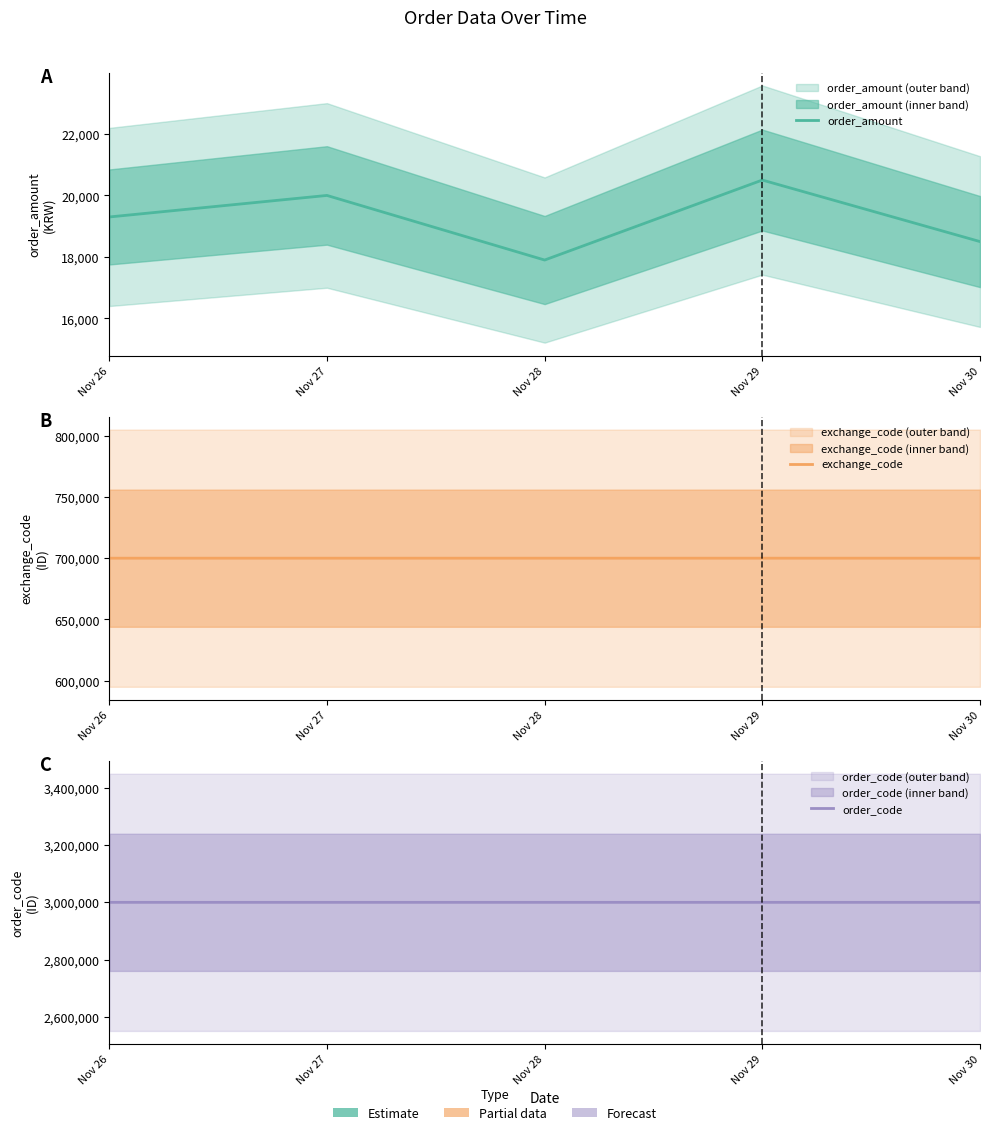

What is the greatest value displayed?

3000015